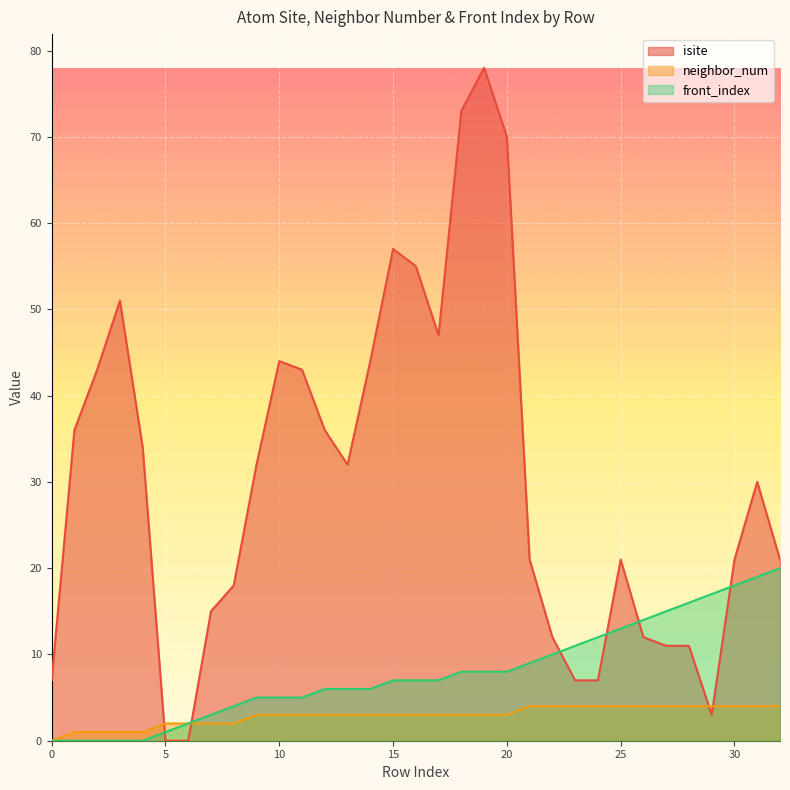

Between which two adjacent categories do front_index and isite first intersect?

4 and 5